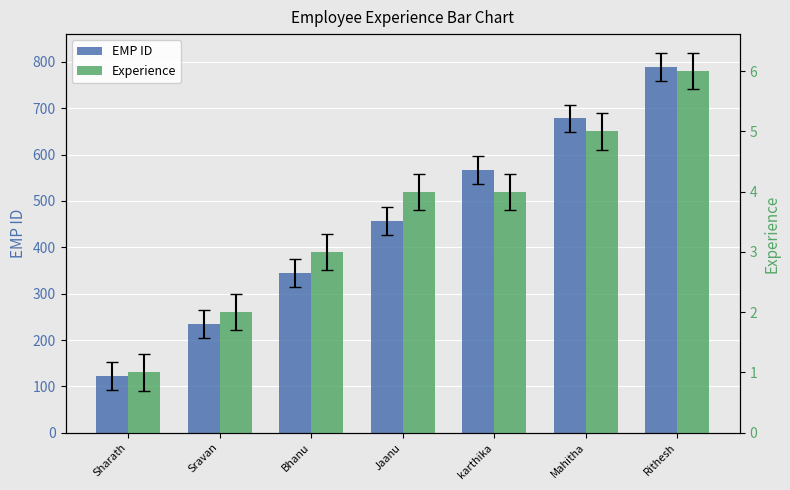

List the labels in order of Experience value, largest first.

Rithesh, Mahitha, Jaanu, karthika, Bhanu, Sravan, Sharath